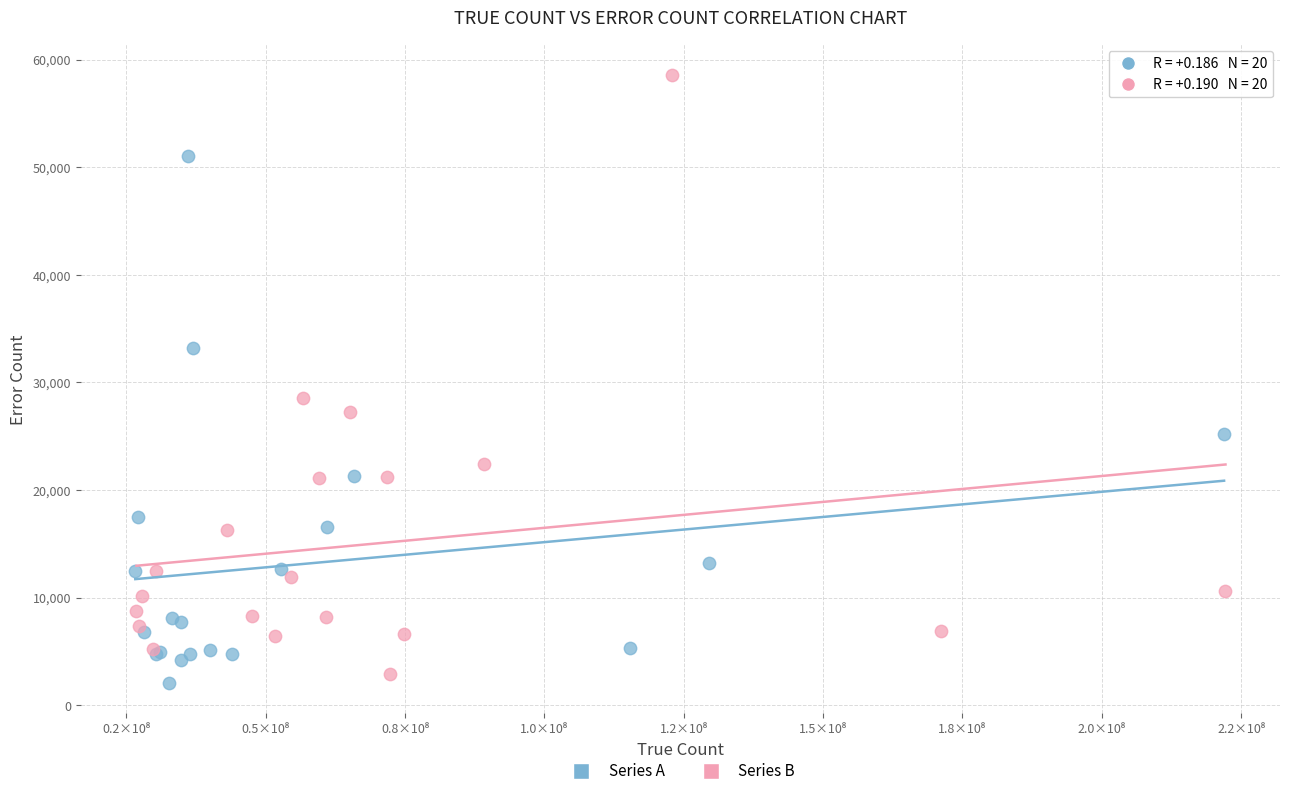

Which series has the largest Y range (max minus min)?

Series B